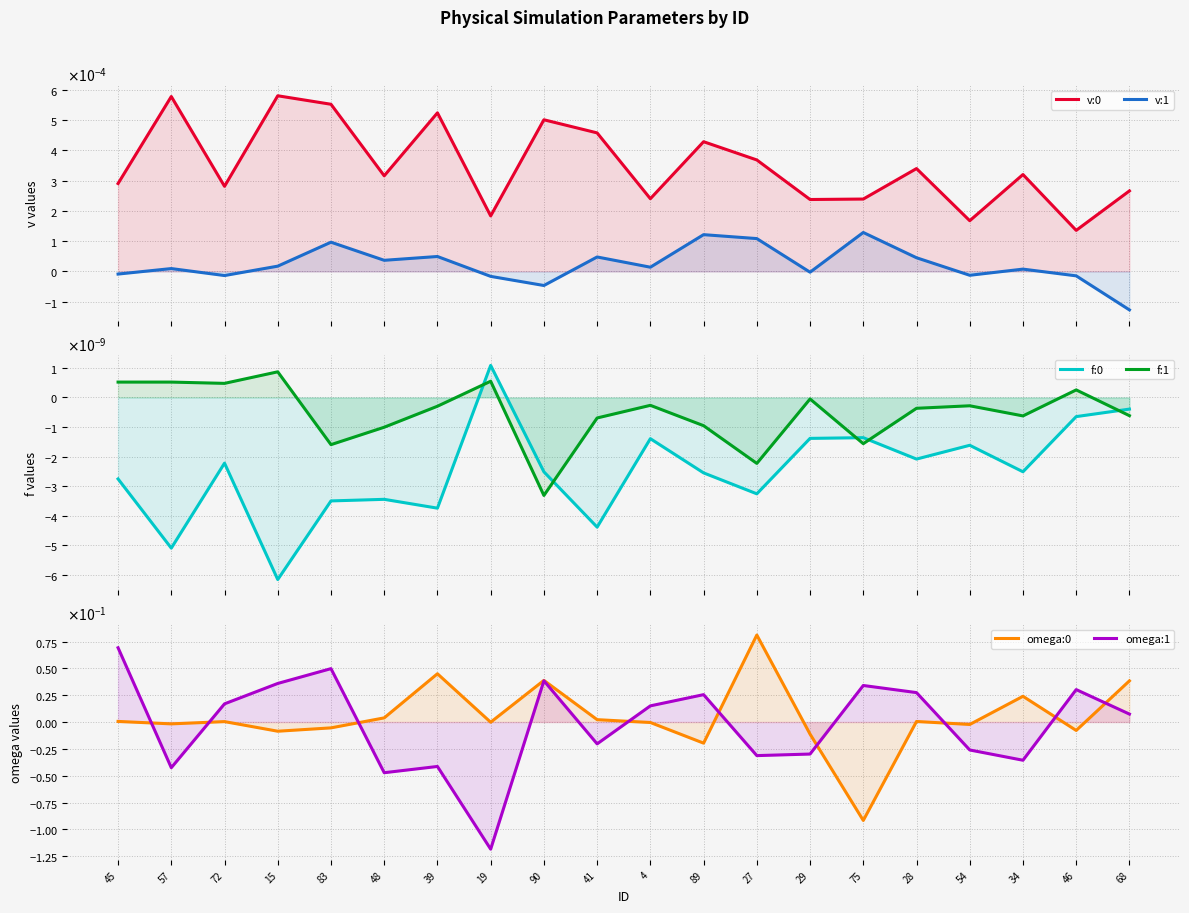

Where do f:0 and v:1 first cross each other?

45 and 57